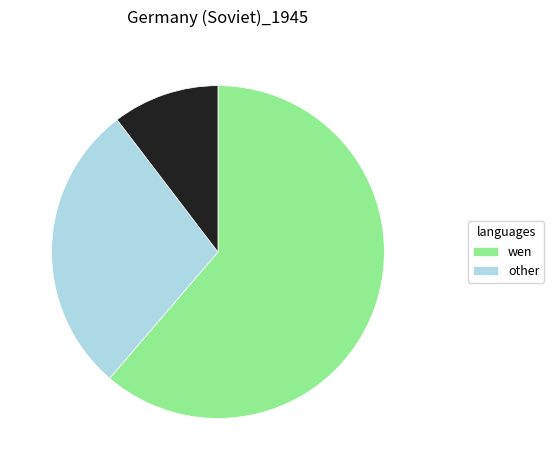

Is there any slice that represents more than half of the pie?

Yes